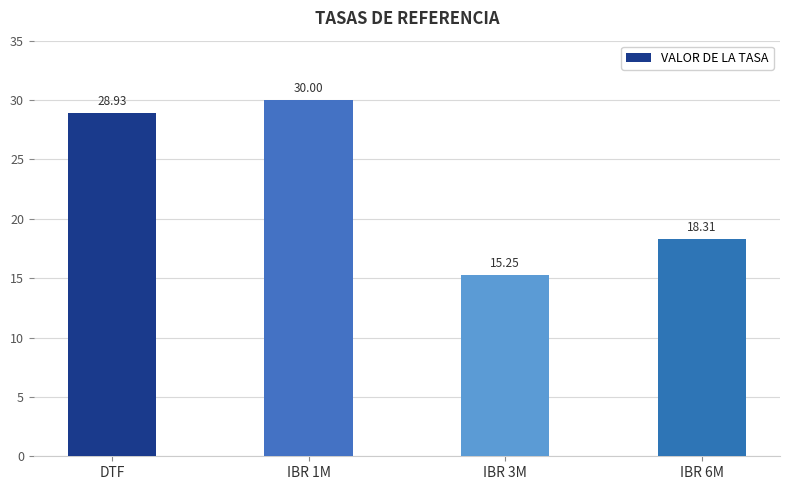

Rank the categories by value from highest to lowest.

IBR 1M, DTF, IBR 6M, IBR 3M